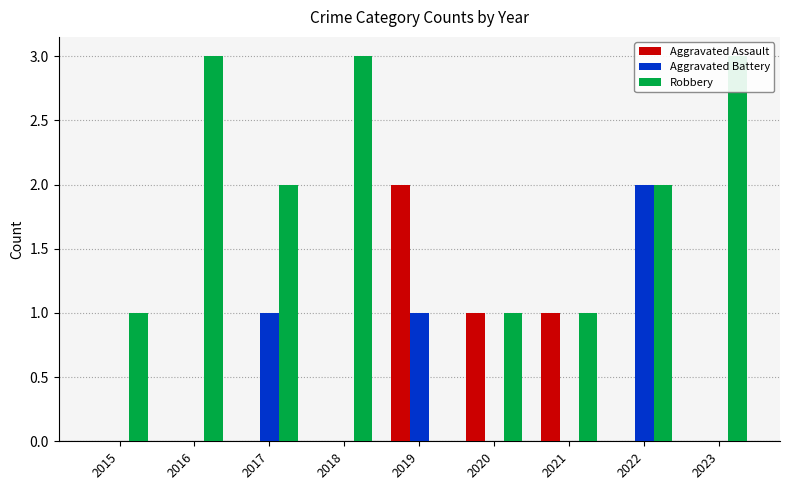

What is the value of the Robbery bar at the 9th from the left?

3